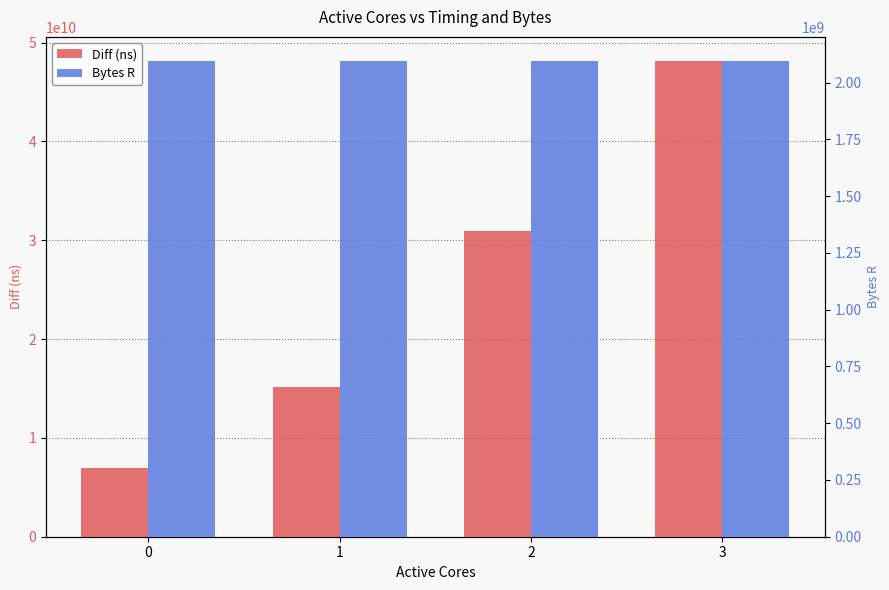

What is the value of the Diff (ns) bar at the 2nd from the left?

15163198644